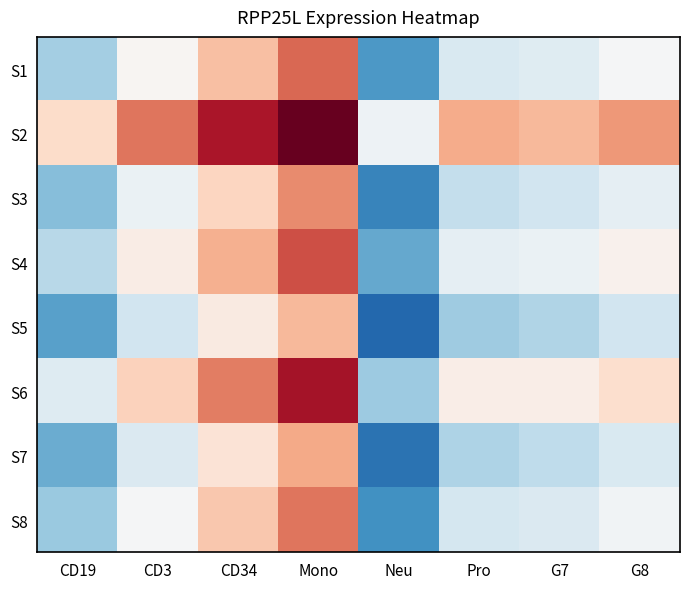

Reading left to right, transcribe all the data shown in this chart.

S1: CD19=-0.9	CD3=0.0	CD34=0.7	Mono=1.4	Neu=-1.4	Pro=-0.4	G7=-0.3	G8=-0.0
S2: CD19=0.5	CD3=1.3	CD34=2.0	Mono=3.0	Neu=-0.1	Pro=0.9	G7=0.8	G8=1.1
S3: CD19=-1.1	CD3=-0.2	CD34=0.5	Mono=1.2	Neu=-1.7	Pro=-0.6	G7=-0.5	G8=-0.2
S4: CD19=-0.7	CD3=0.2	CD34=0.9	Mono=1.6	Neu=-1.3	Pro=-0.2	G7=-0.2	G8=0.1
S5: CD19=-1.4	CD3=-0.5	CD34=0.2	Mono=0.8	Neu=-2.0	Pro=-0.9	G7=-0.7	G8=-0.5
S6: CD19=-0.3	CD3=0.6	CD34=1.3	Mono=2.1	Neu=-0.9	Pro=0.2	G7=0.2	G8=0.4
S7: CD19=-1.2	CD3=-0.4	CD34=0.3	Mono=1.0	Neu=-1.8	Pro=-0.8	G7=-0.6	G8=-0.4
S8: CD19=-0.9	CD3=-0.0	CD34=0.7	Mono=1.3	Neu=-1.5	Pro=-0.4	G7=-0.4	G8=-0.1